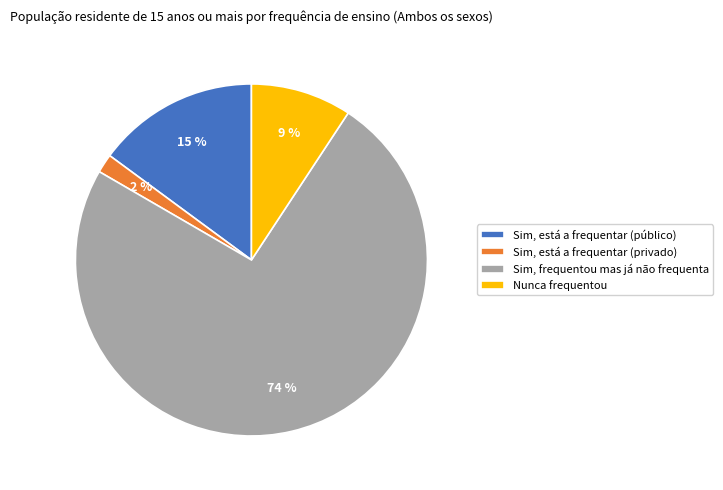

True or false: Sim, está a frequentar (privado) accounts for 2% of the total.

True